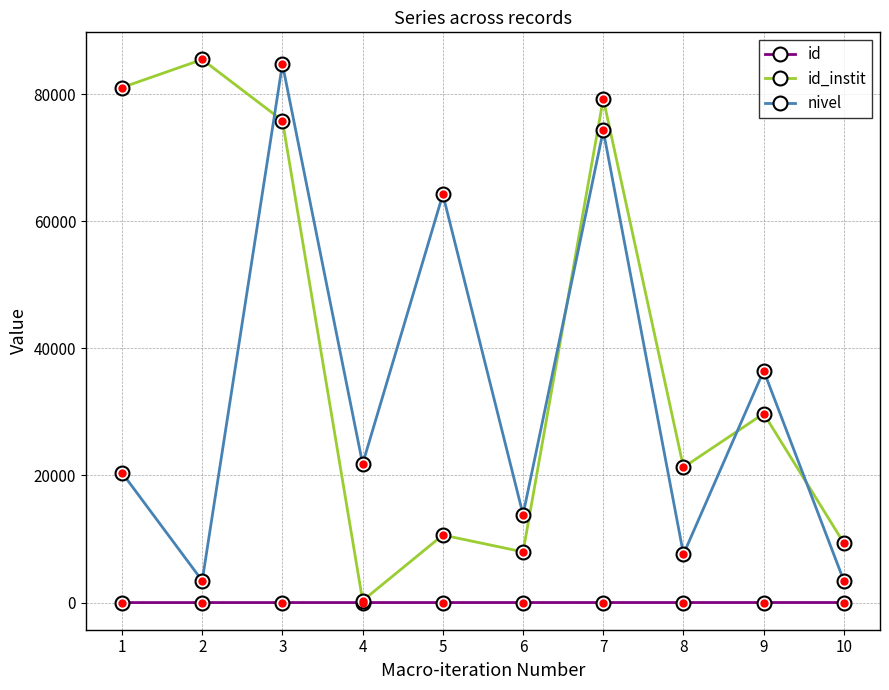

True or false: nivel has more than 1 interior local peaks.

True